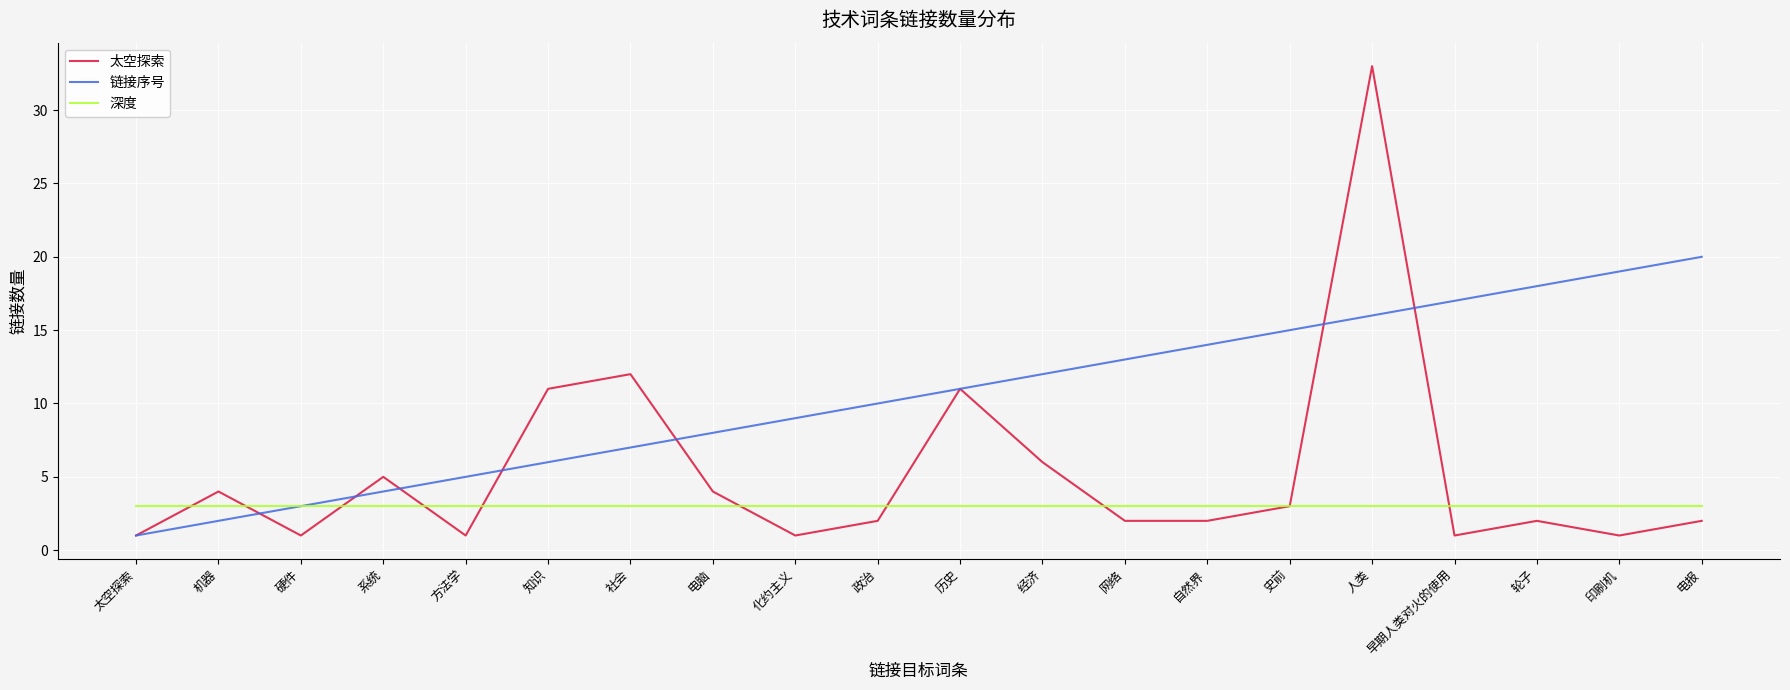

At which category does 太空探索 reach its first local peak?

机器